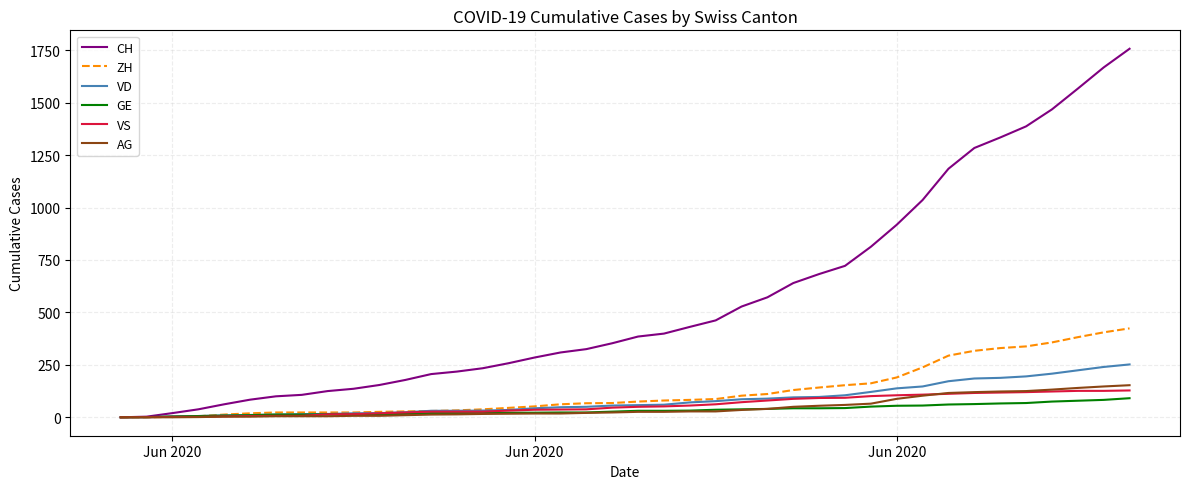

Which series has the largest total across all categories?

CH